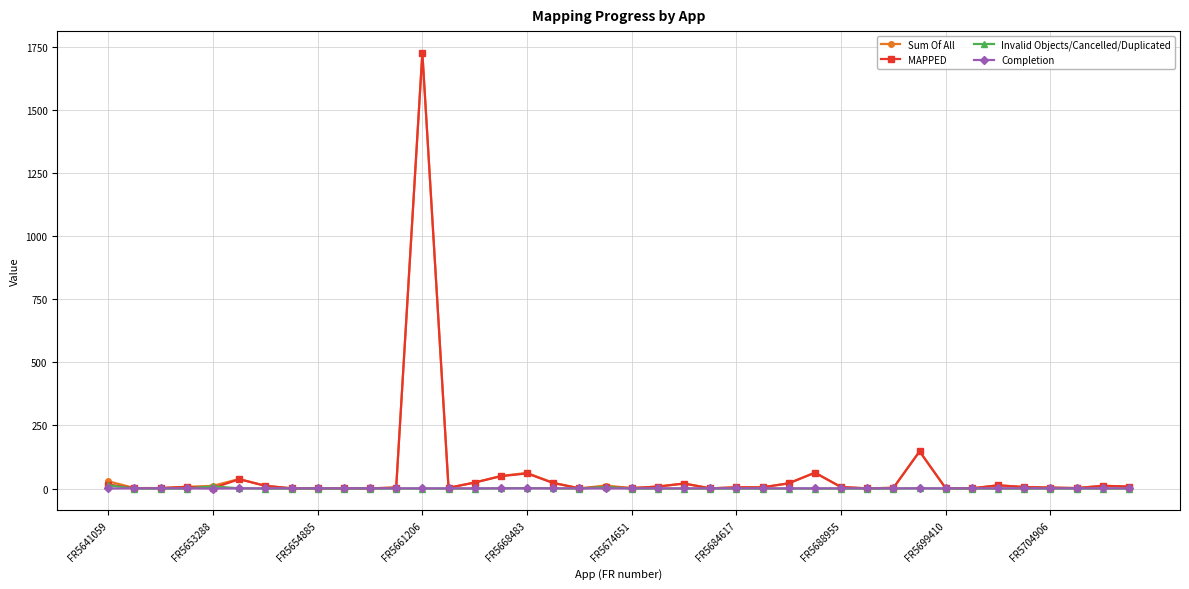

What are all the series names shown in the legend?

Sum Of All, MAPPED, Invalid Objects/Cancelled/Duplicated, Completion